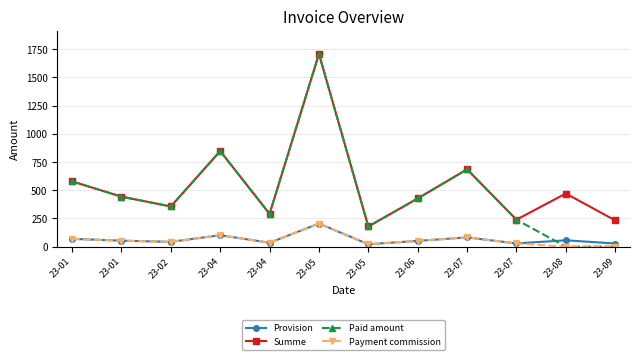

The value of Summe at 23-07 is 108.2. True or false?

False